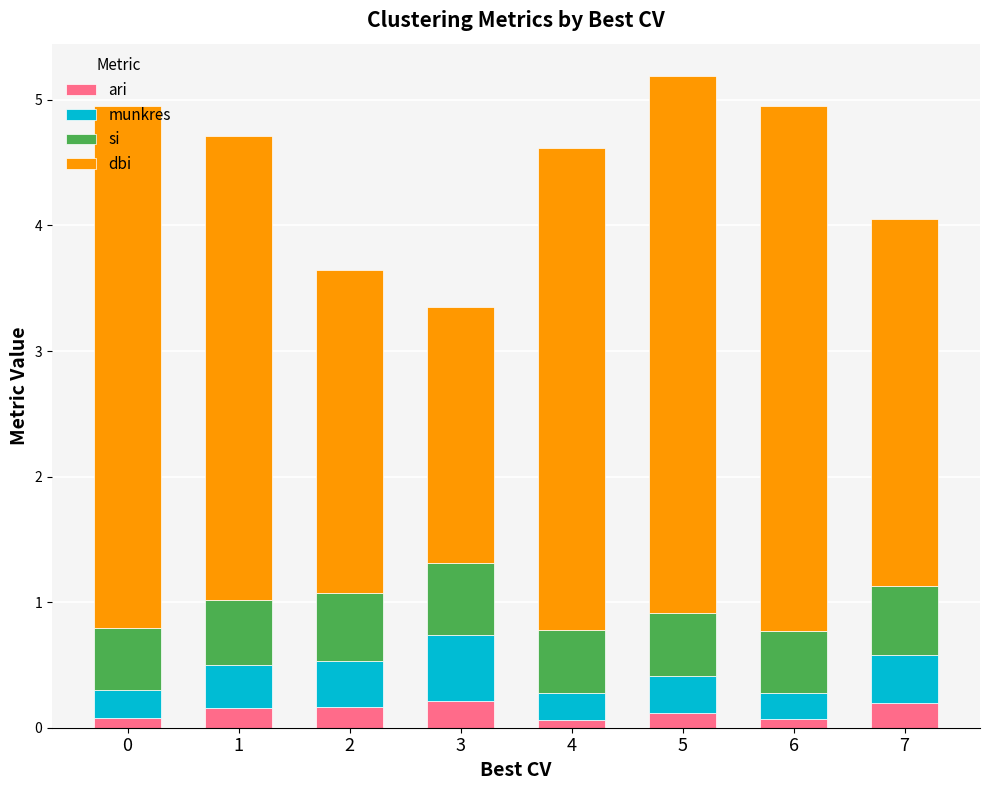

What is the sum of the ari values at 7 and 5?

0.3